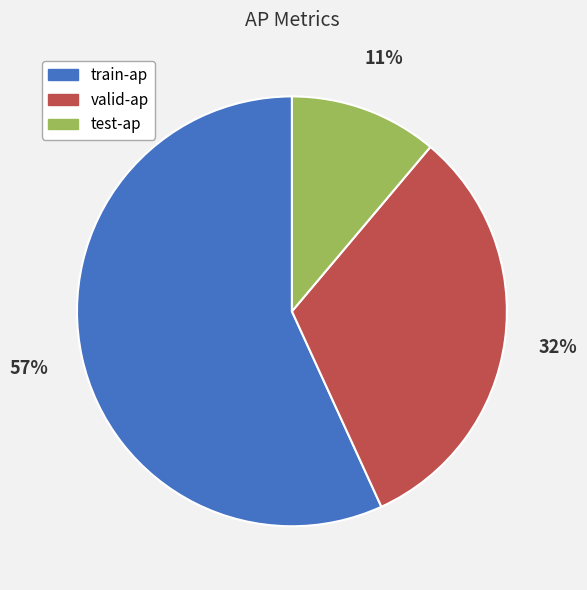

True or false: train-ap accounts for 57% of the total.

True